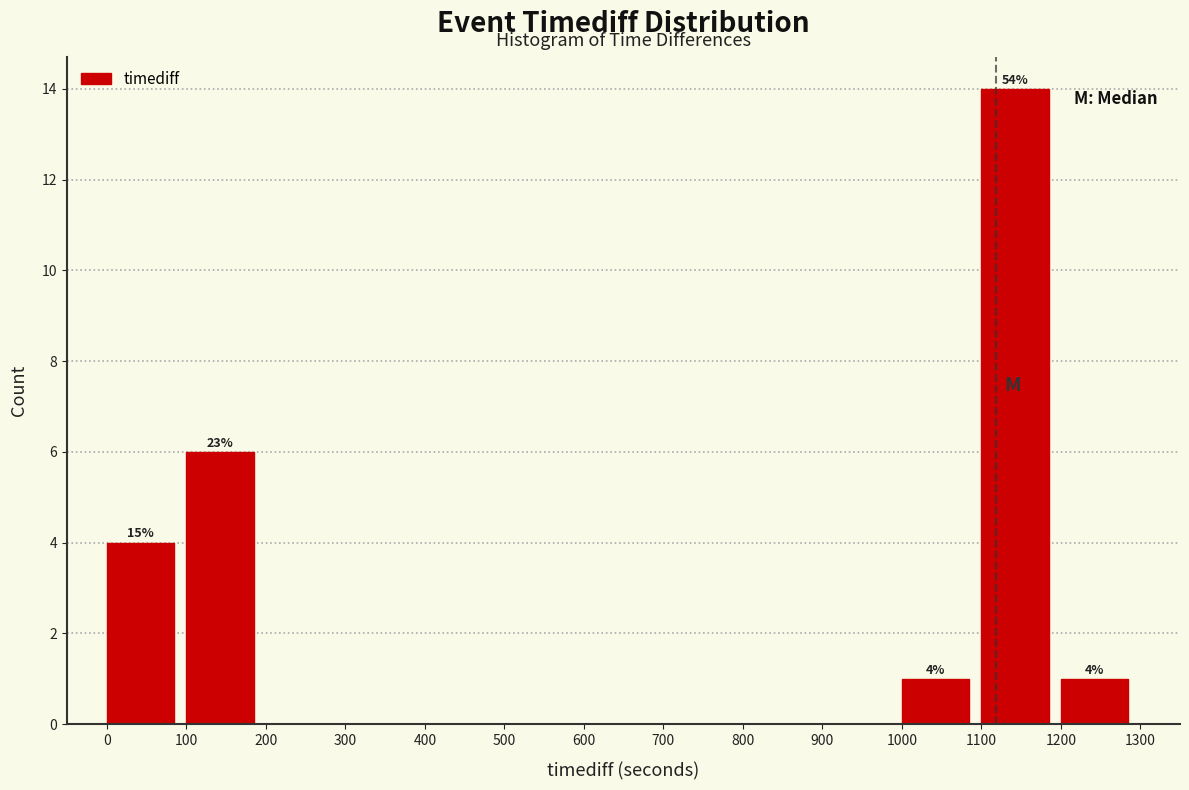

Over which range of the x-axis is the bar tallest?

1100 to 1200